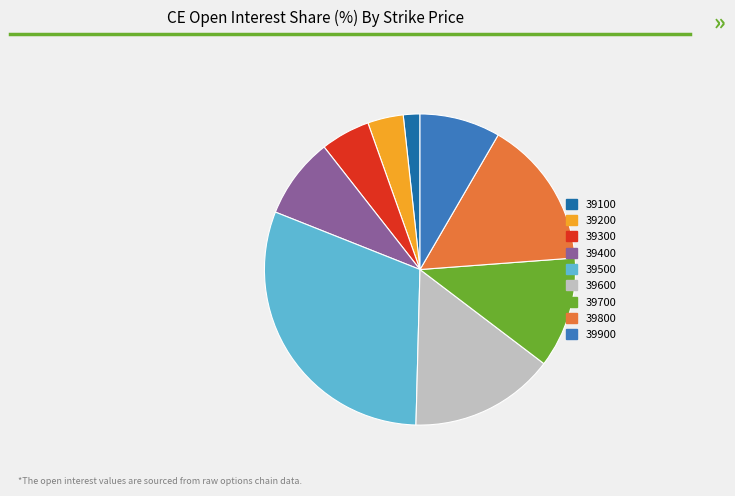

What is the smallest slice in the pie chart?

39100